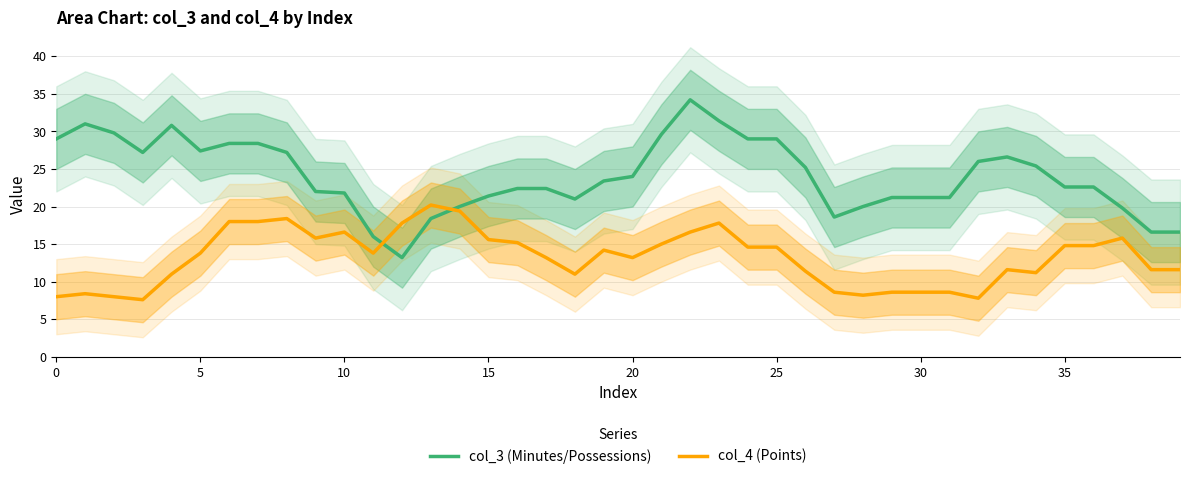

Is this an area chart (filled region under the line)?

No